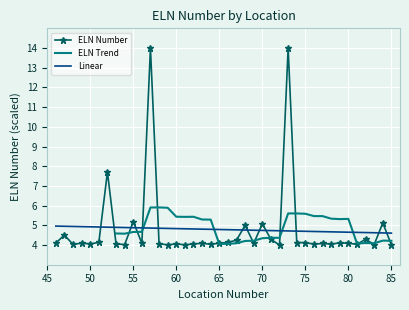

How many data points are above 4?

39